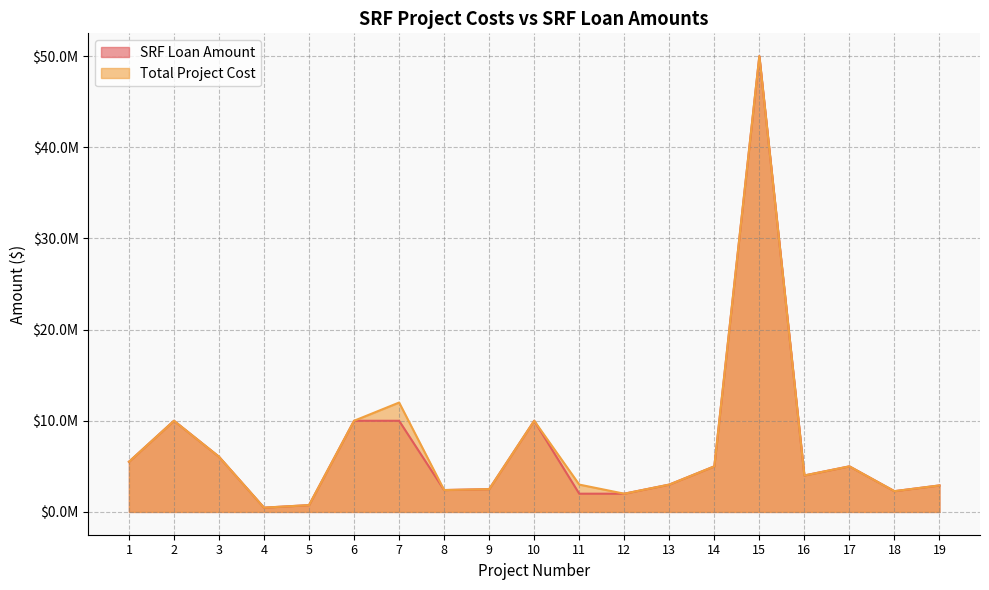

What is the sum of all Total Project Cost values?

136858020